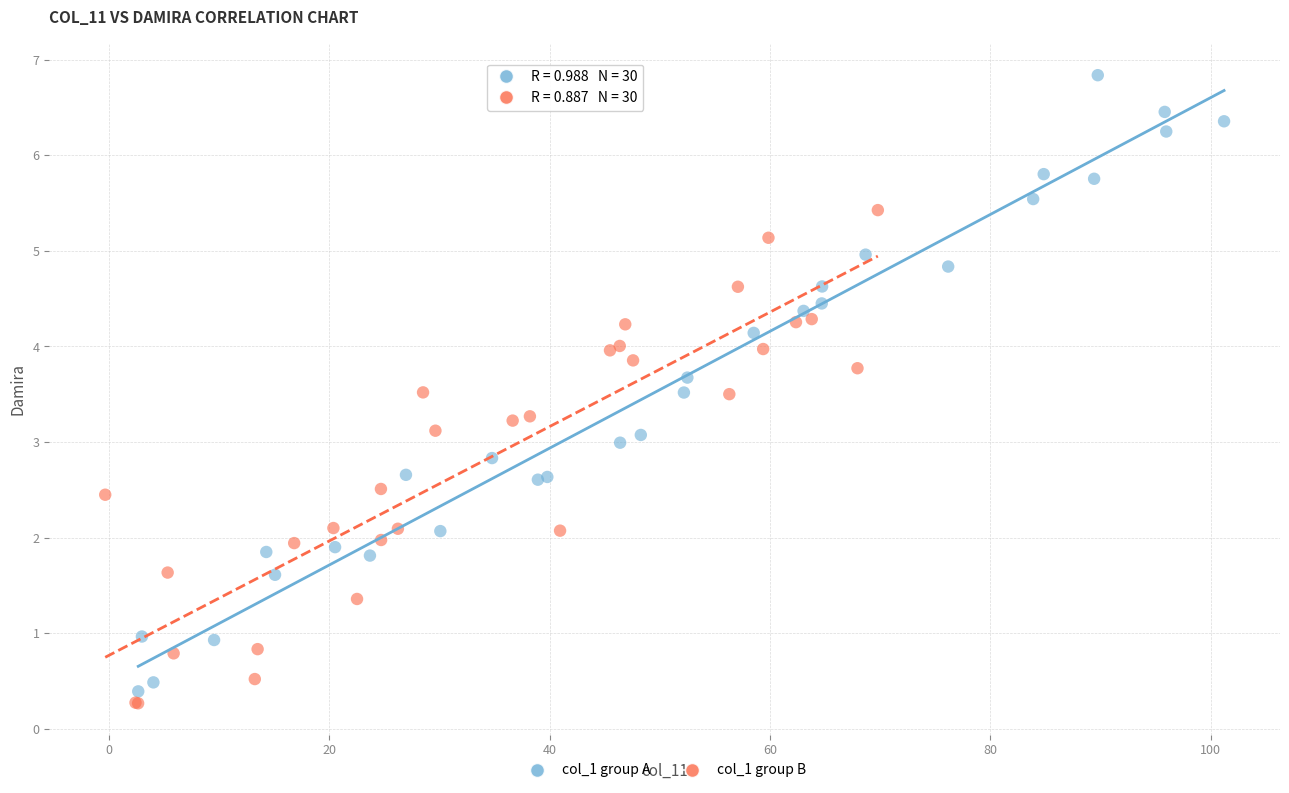

Which series has the largest Y range (max minus min)?

col_1 group A